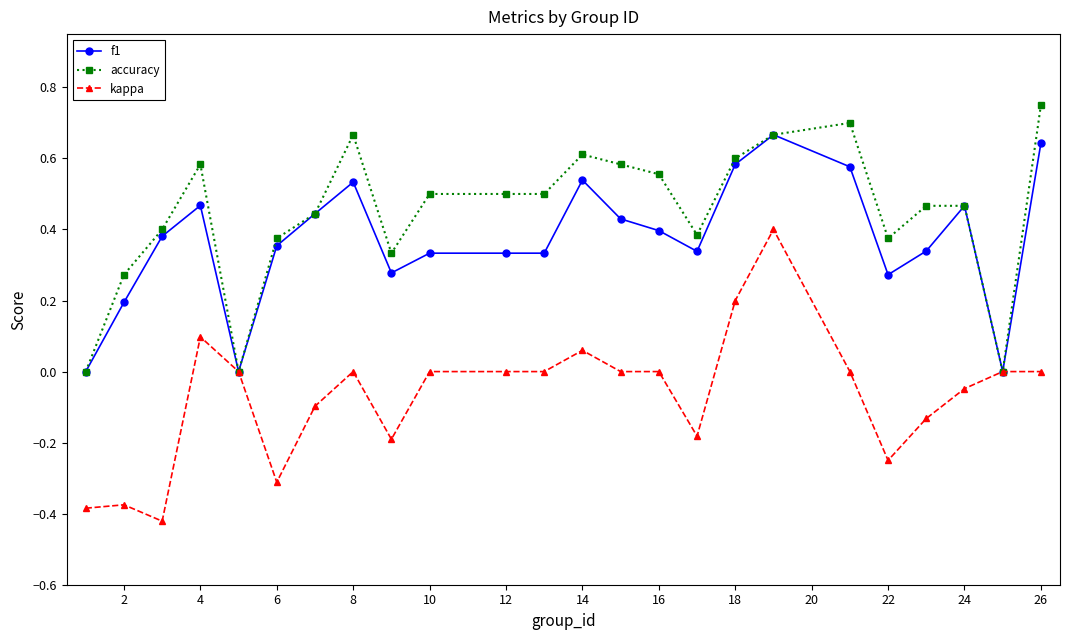

How many data points does each series have?

24